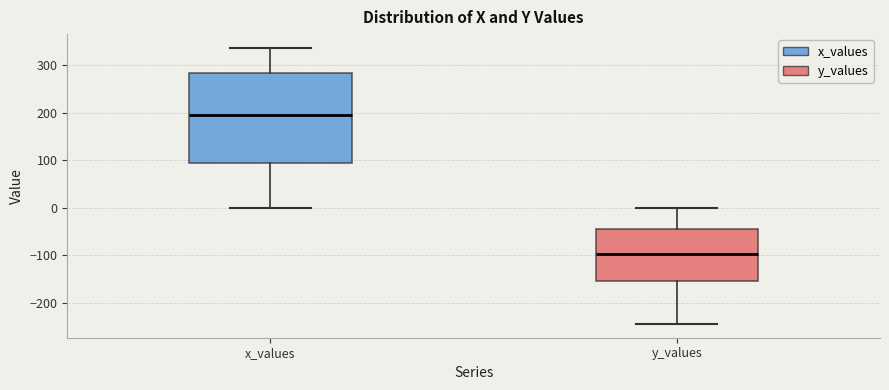

Where does the upper whisker of the box for x_values end on the y-axis? The values are not printed on the chart, so give them approximately, as read against the axis.

340